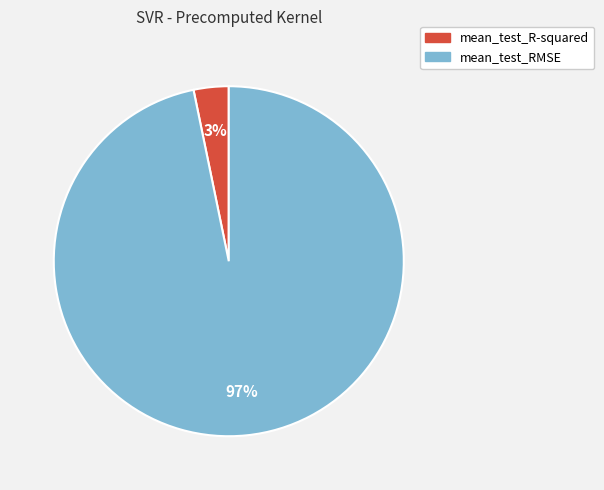

To the nearest percent, what is the difference between the mean_test_RMSE and mean_test_R-squared slice percentages?

94%